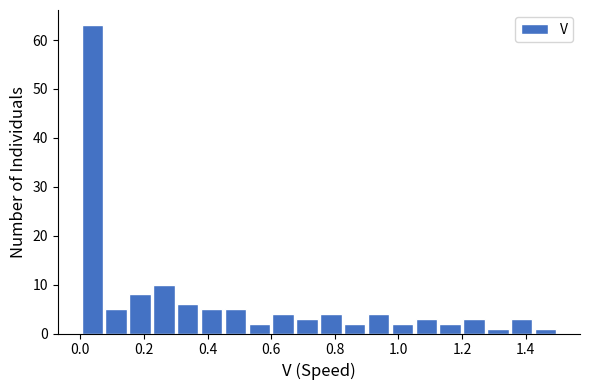

Around what value on the x-axis is the tallest bar? Give the approximate position of its centre, as read against the axis.

0.04